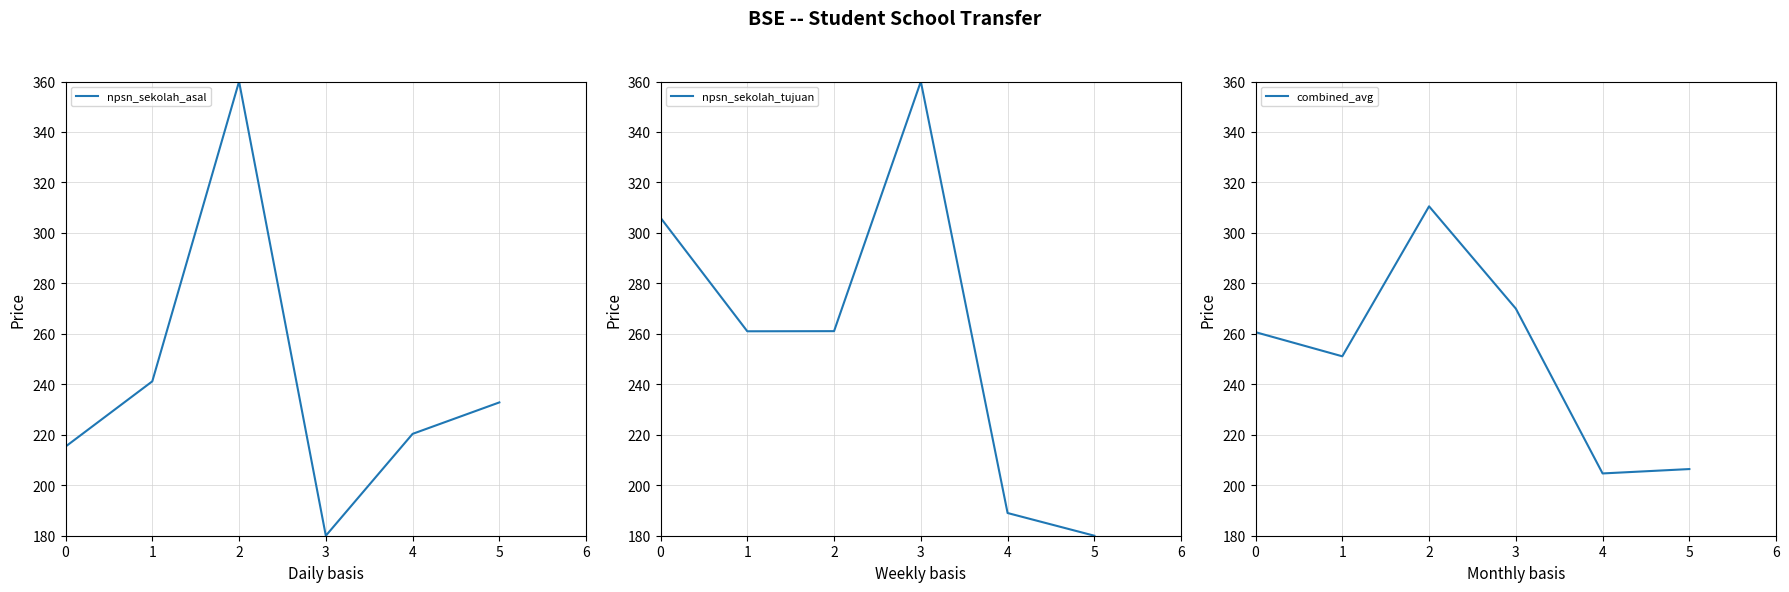

Reading left to right, transcribe all the data shown in this chart.

npsn_sekolah_asal: 215.3	241.2	360.0	180.0	220.4	232.8
npsn_sekolah_tujuan: 306.0	261.0	261.1	360.0	189.0	180.0
combined_avg: 260.7	251.1	310.5	270.0	204.7	206.4